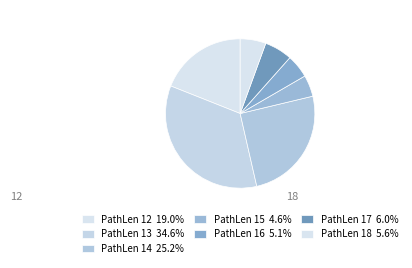

Count the number of slices in the pie.

7